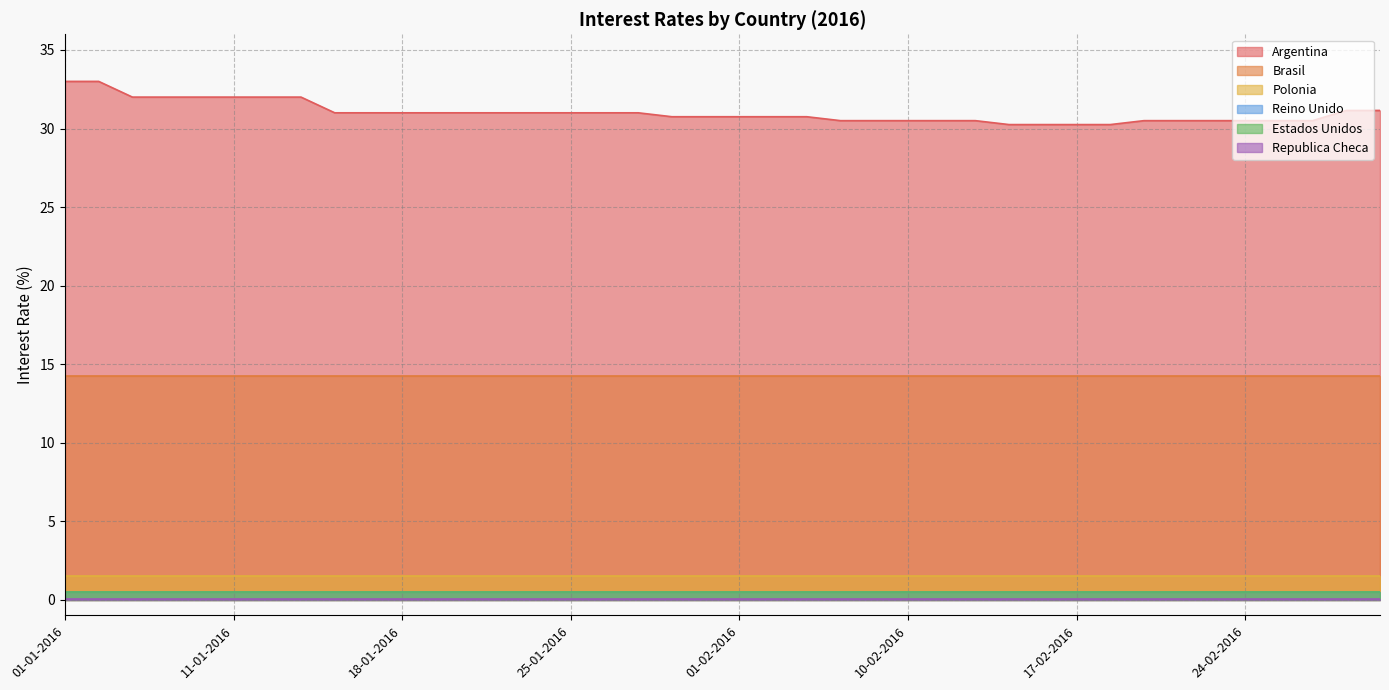

At 01-01-2016, list the series in order from largest to smallest.

Argentina, Brasil, Polonia, Reino Unido, Estados Unidos, Republica Checa